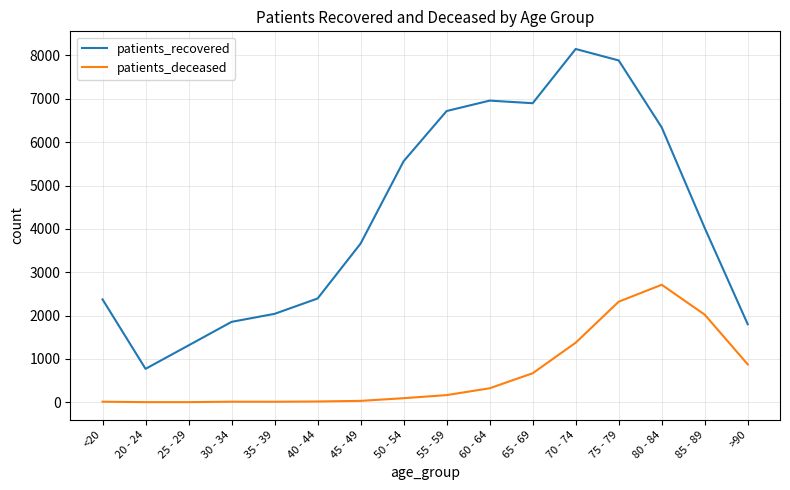

What are all the series names shown in the legend?

patients_recovered, patients_deceased